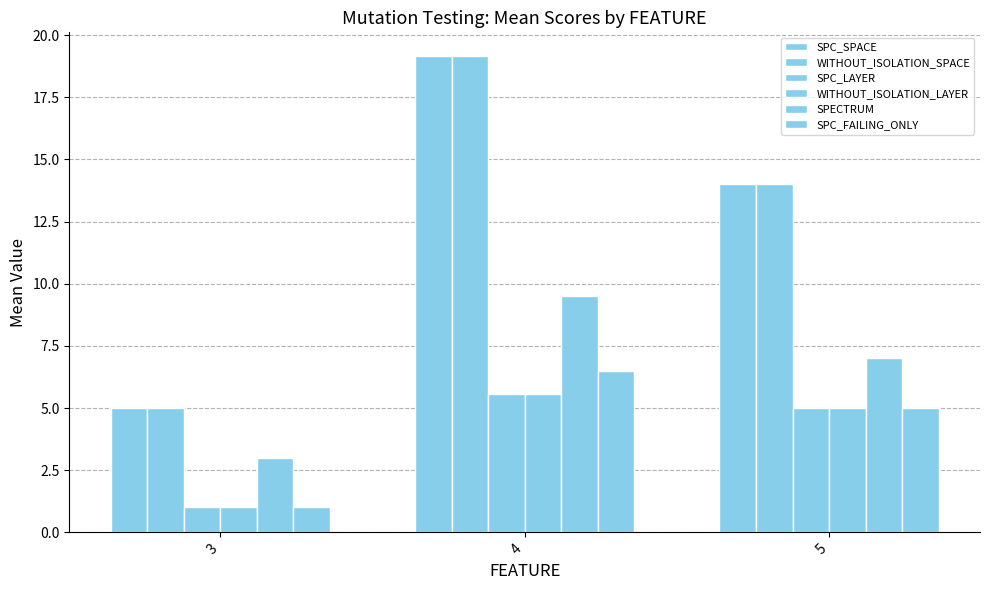

How many distinct data groups are displayed?

6